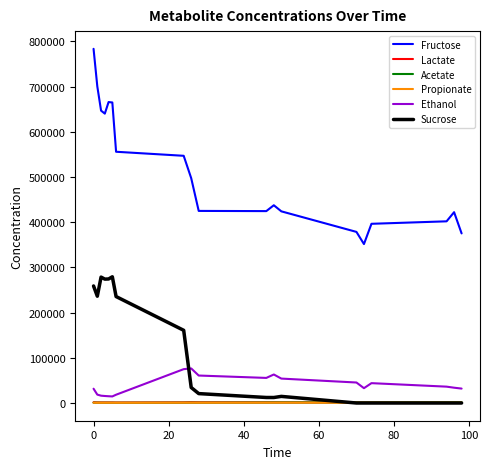

True or false: Fructose and Acetate intersect in this chart.

False